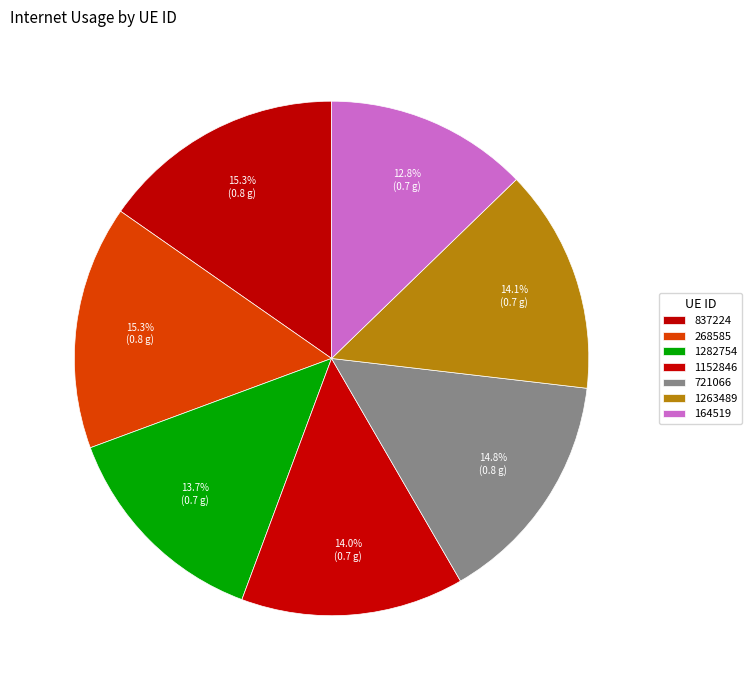

To the nearest percent, what is the difference between the 1152846 and 721066 slice percentages?

1%